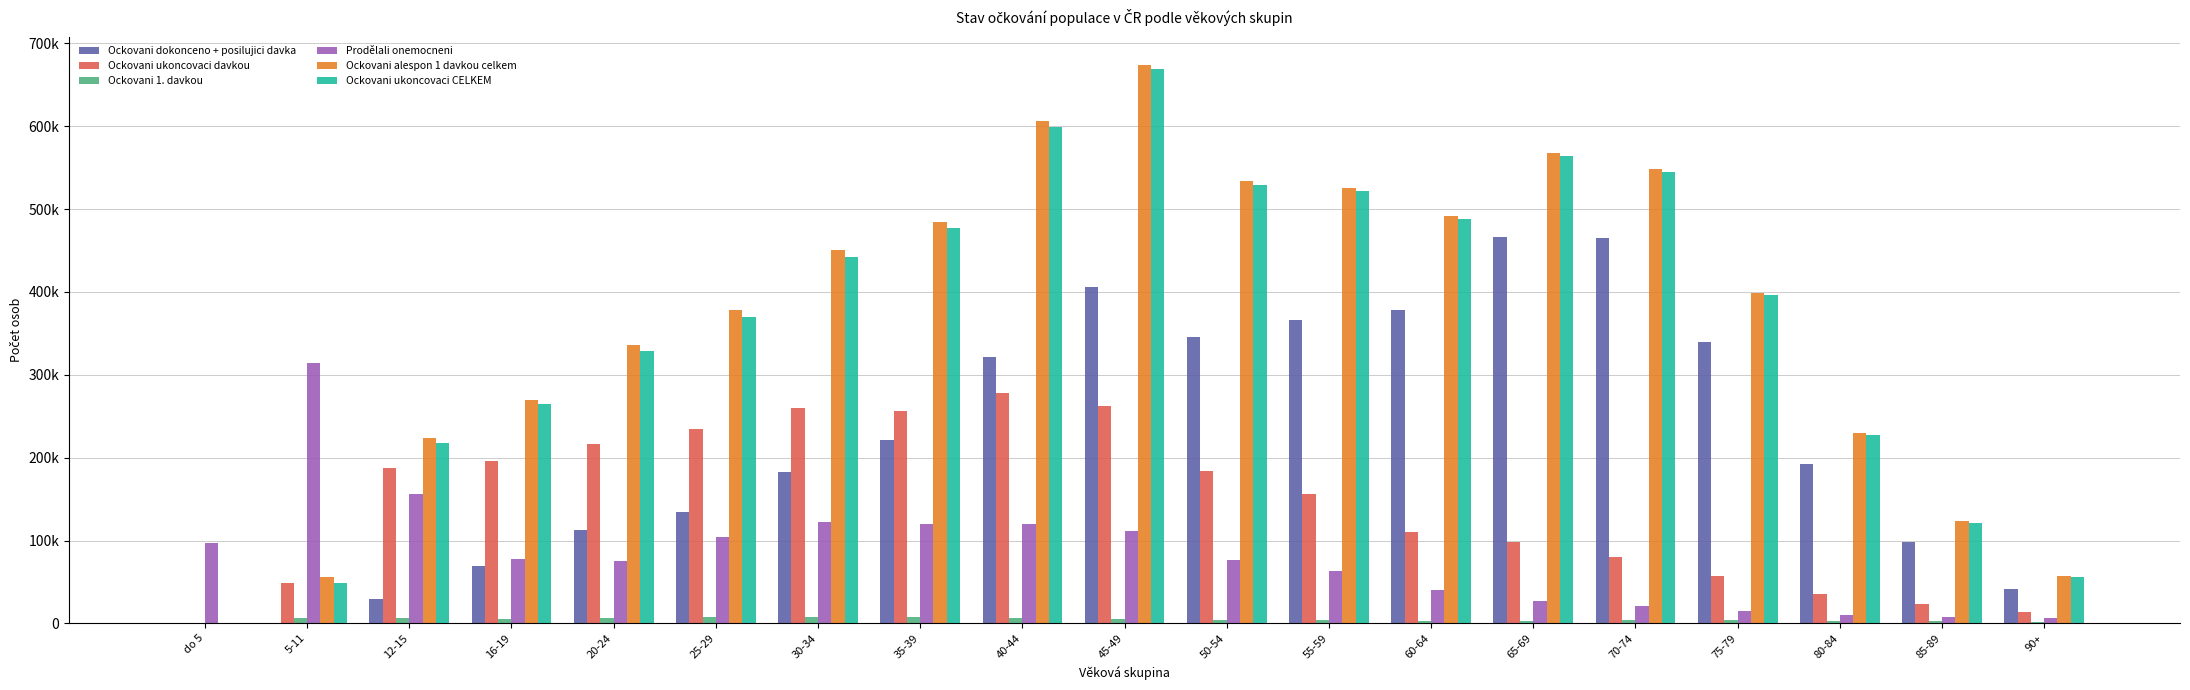

At how many categories does at least one series exceed 363825?

11